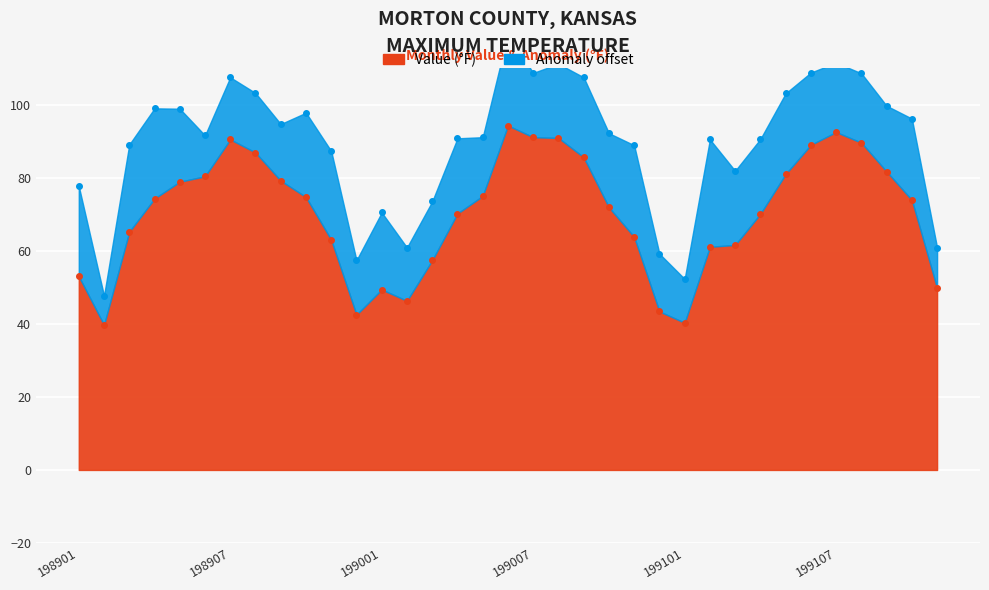

What is the smallest value displayed?

39.7